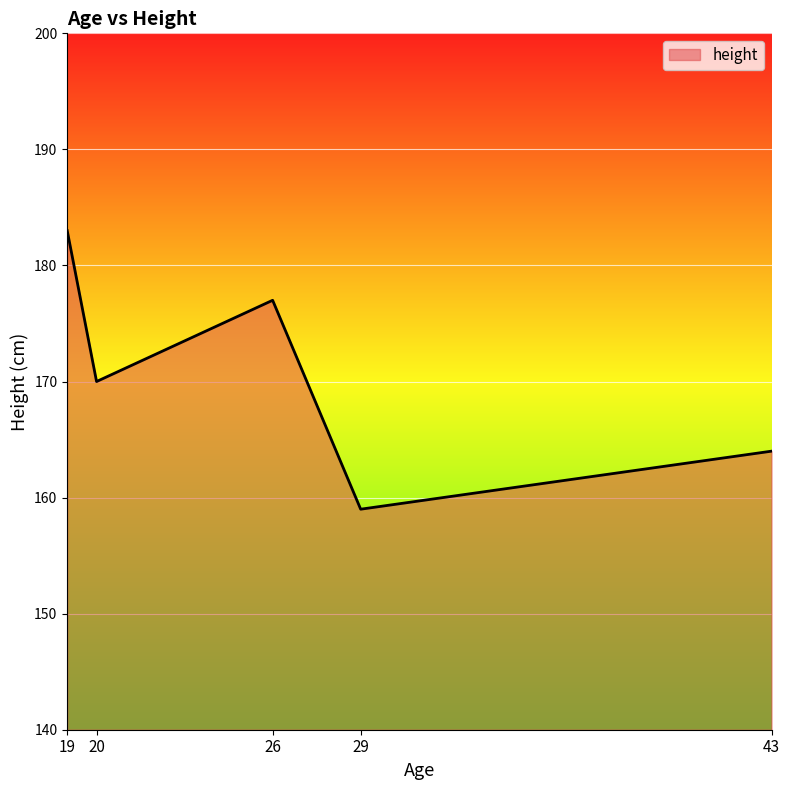

How many categories are shown in the chart?

5